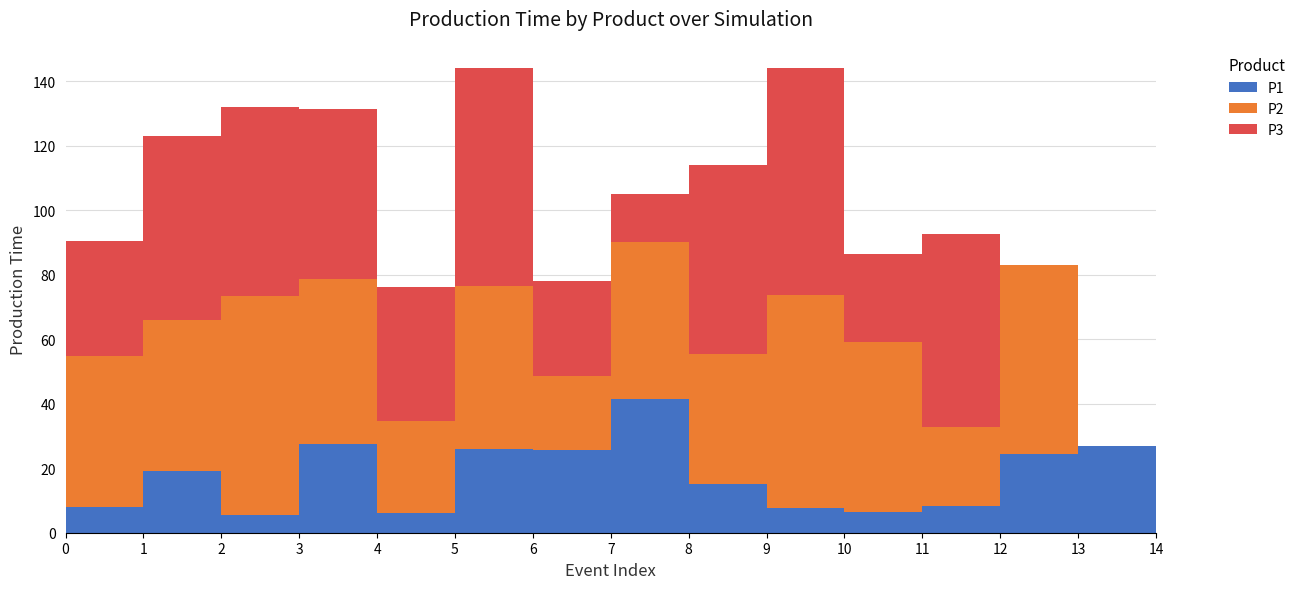

Reading left to right, extract all data points from this chart.

P1: 8.1	19.1	5.5	27.6	6.2	26.1	25.6	41.4	15.1	7.6	6.5	8.2	24.3	26.9	3.2
P2: 46.6	46.9	68.0	51.1	28.4	50.3	23.0	48.6	40.2	66.2	52.6	24.6	58.8	0.0	0.0
P3: 35.6	57.2	58.6	52.6	41.6	67.8	29.4	15.0	58.7	70.5	27.5	60.0	0.0	0.0	0.0